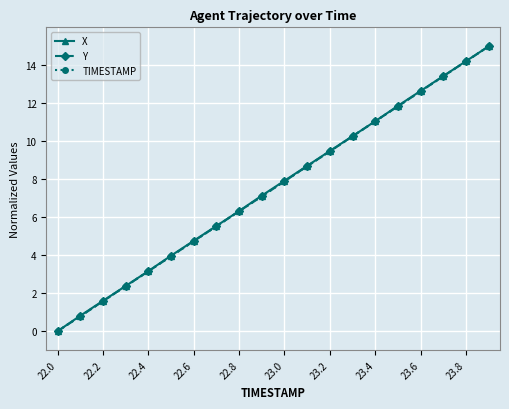

What is the value of the TIMESTAMP point at the 10th from the left?

7.1